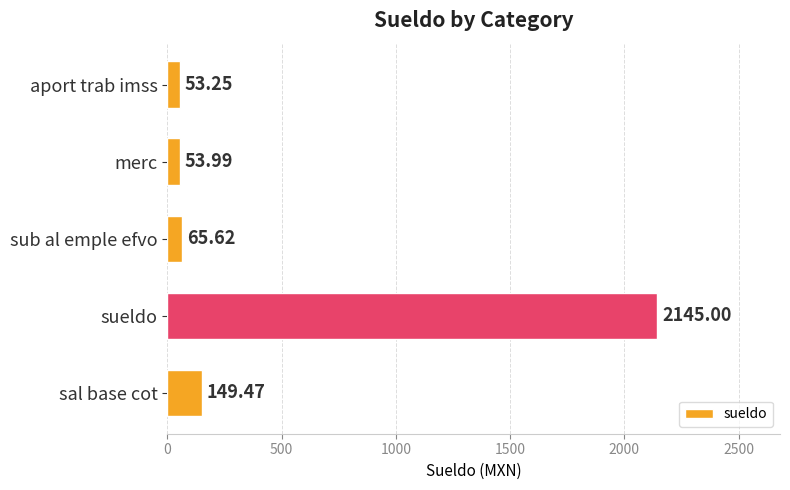

What is the sum of the values at aport trab imss and merc?

107.2